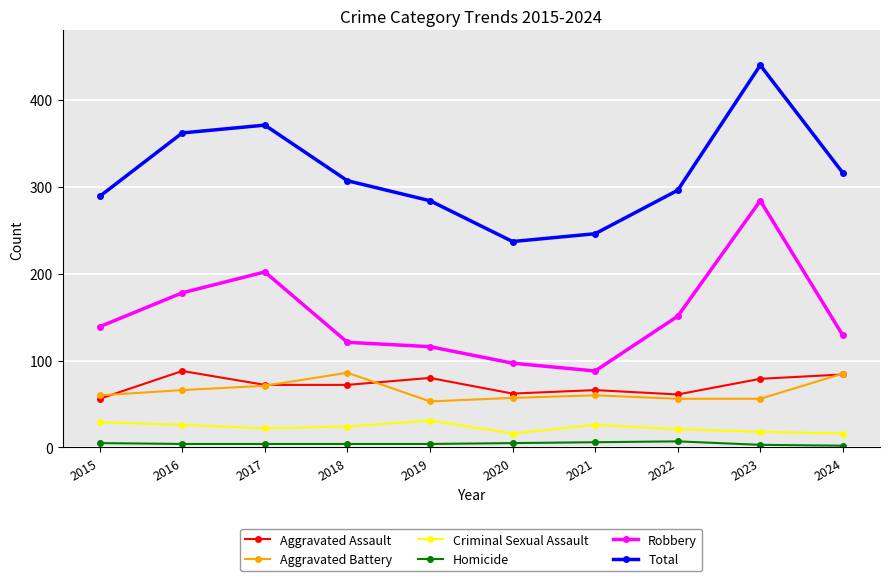

Is the value of Homicide at 2024 greater than the value of Robbery at 2016?

No